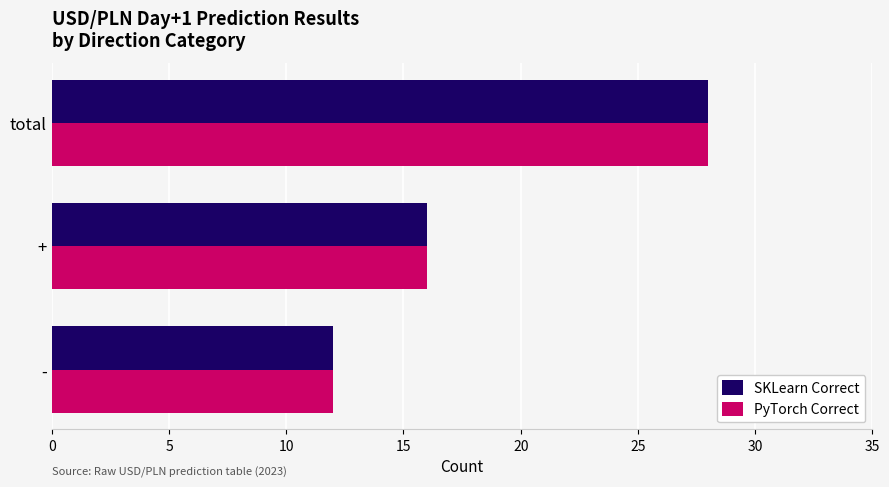

At which label is PyTorch Correct closest to 20?

+